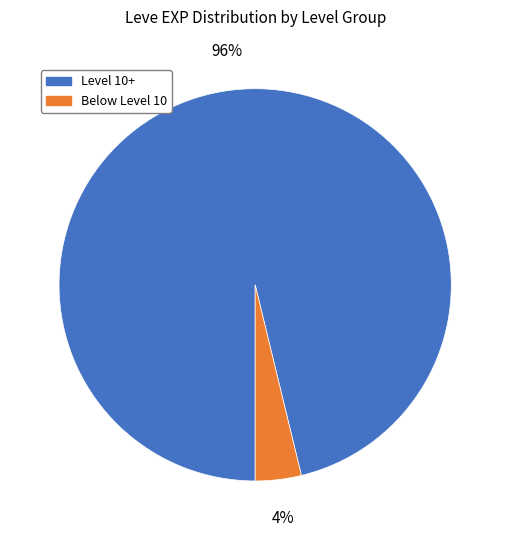

To the nearest percent, what portion does Level 10+ represent?

96%